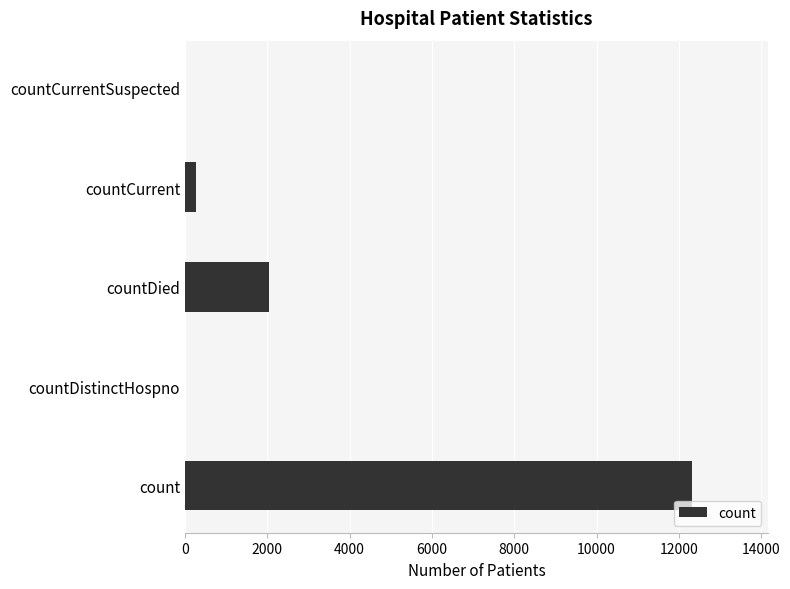

Reading bottom to top, list all the values displayed in this chart.

count=12328	countDistinctHospno=0	countDied=2051	countCurrent=270	countCurrentSuspected=0